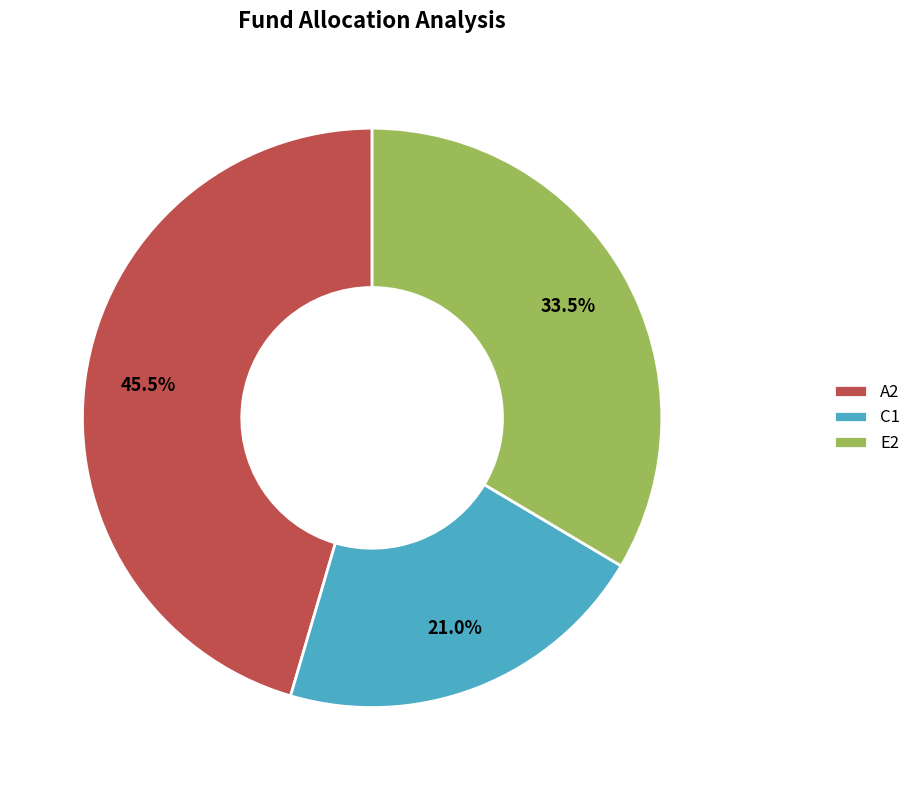

Rank the categories by value from highest to lowest.

A2, E2, C1